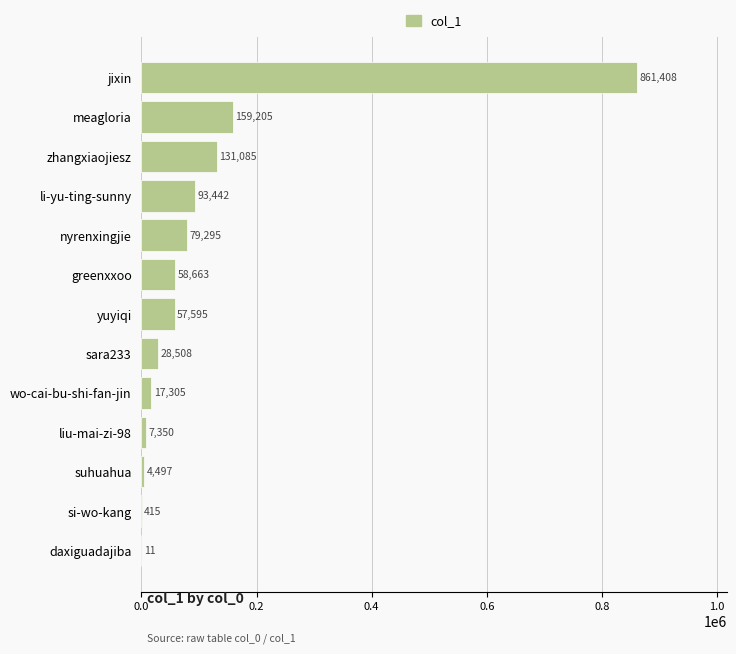

The value at yuyiqi is 14588. True or false?

False